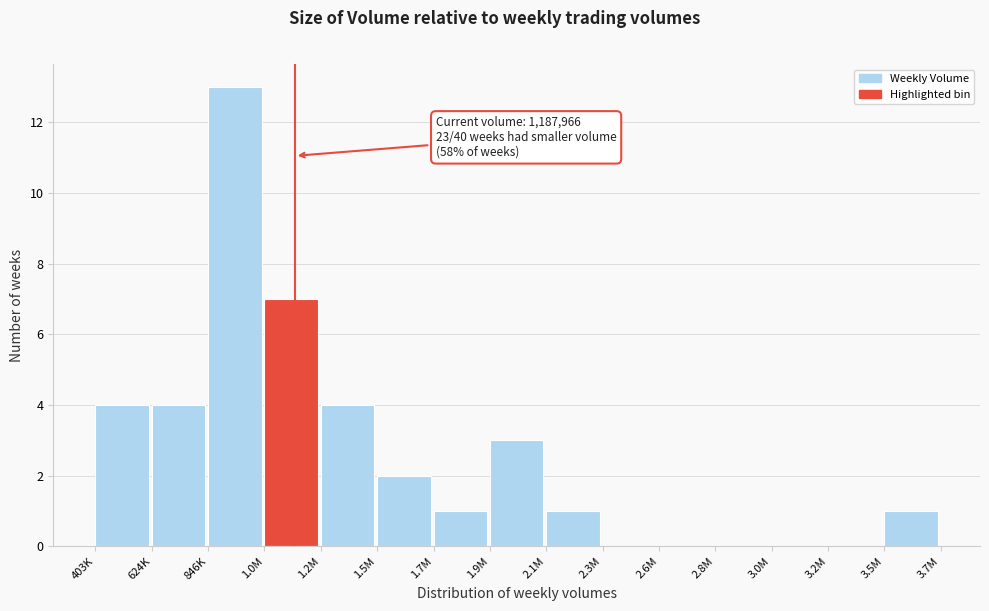

Reading right to left, extract all data points from this chart.

3.5M=1	3.2M=0	3.0M=0	2.8M=0	2.6M=0	2.3M=0	2.1M=1	1.9M=3	1.7M=1	1.5M=2	1.2M=4	1.0M=7	846K=13	624K=4	403K=4